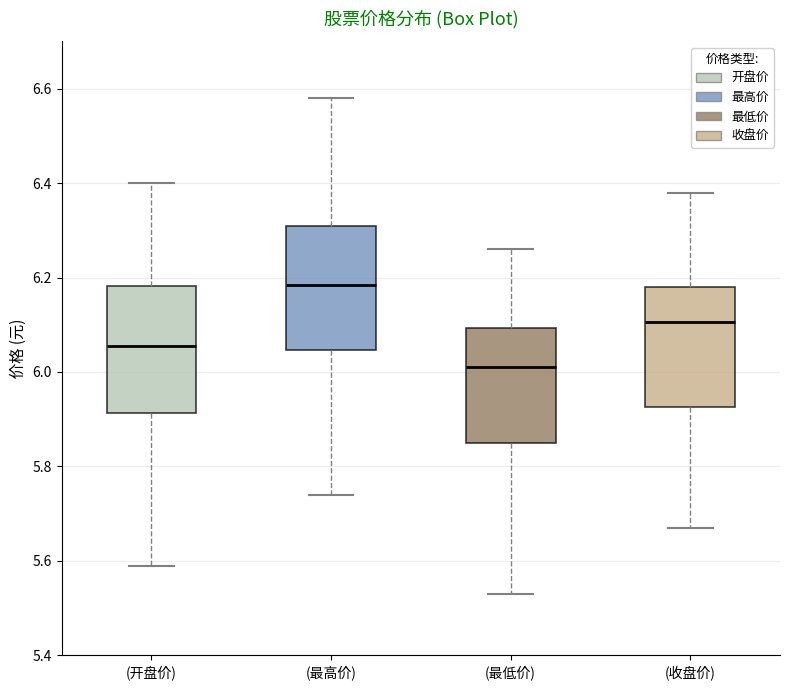

Reading left to right, read every box against the y-axis: the position of its median line, the range the box covers, and the ends of its whiskers. The values are not printed on the chart, so give them approximately, as read against the axis.

(开盘价): median 6.06, box 5.92 to 6.18, whiskers 5.60 to 6.40
(最高价): median 6.18, box 6.04 to 6.32, whiskers 5.74 to 6.58
(最低价): median 6.02, box 5.86 to 6.10, whiskers 5.54 to 6.26
(收盘价): median 6.10, box 5.92 to 6.18, whiskers 5.68 to 6.38